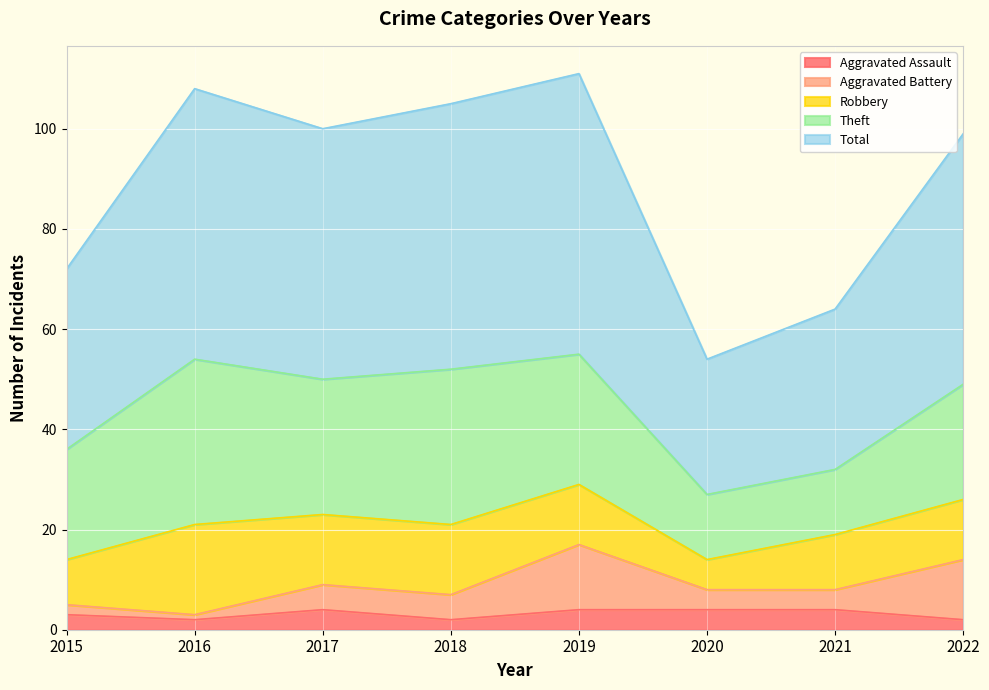

At which category does Aggravated Battery reach its first local valley?

2016